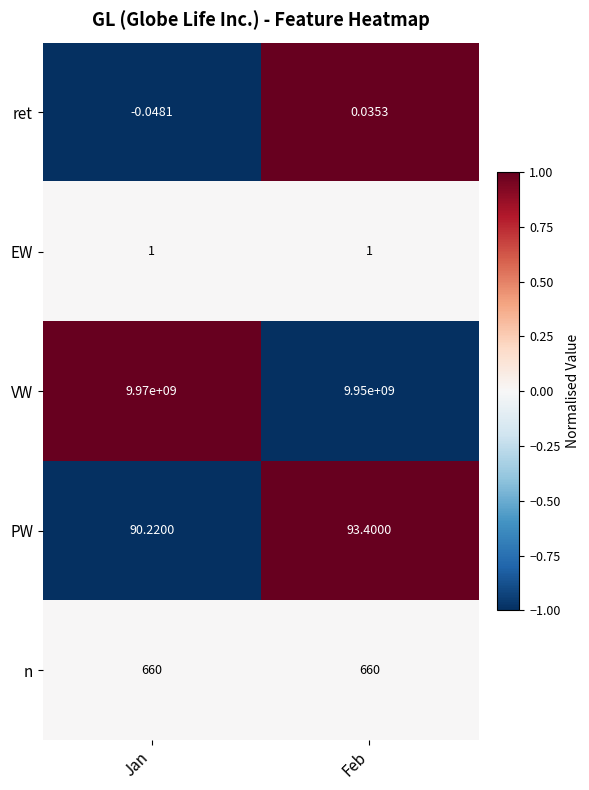

At which label does PW first exceed 93?

Feb